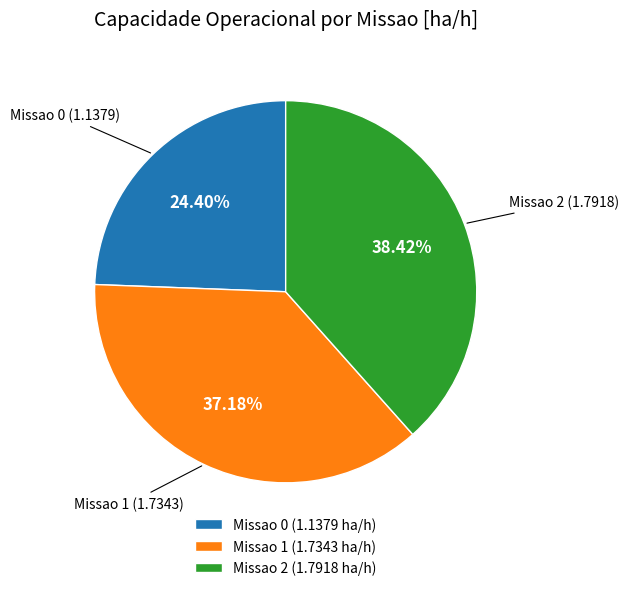

Which has a higher value, Missao 1 (1.7343 ha/h) or Missao 0 (1.1379 ha/h)?

Missao 1 (1.7343 ha/h)